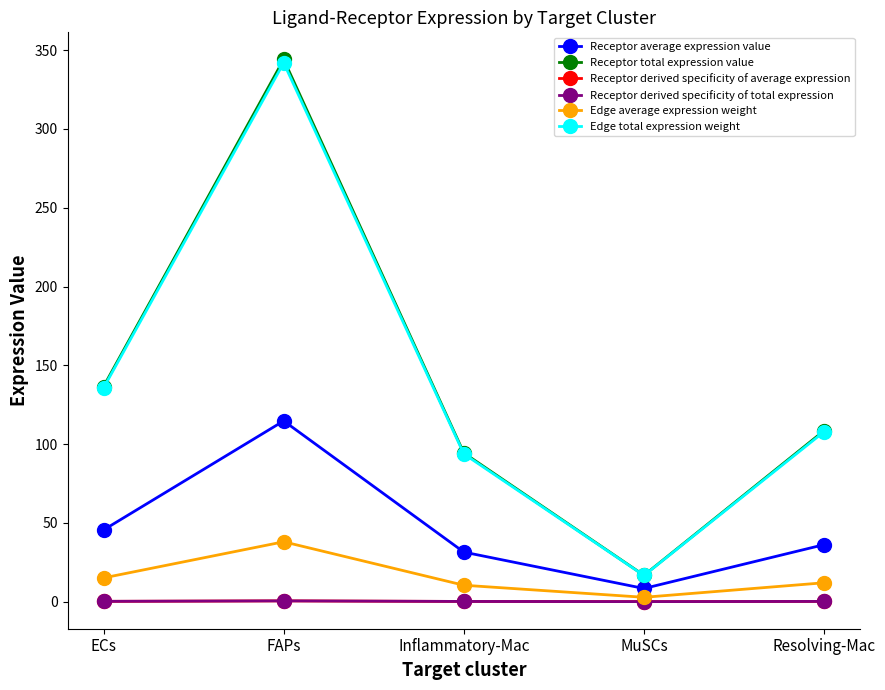

At which category is the sum across all series the highest?

FAPs